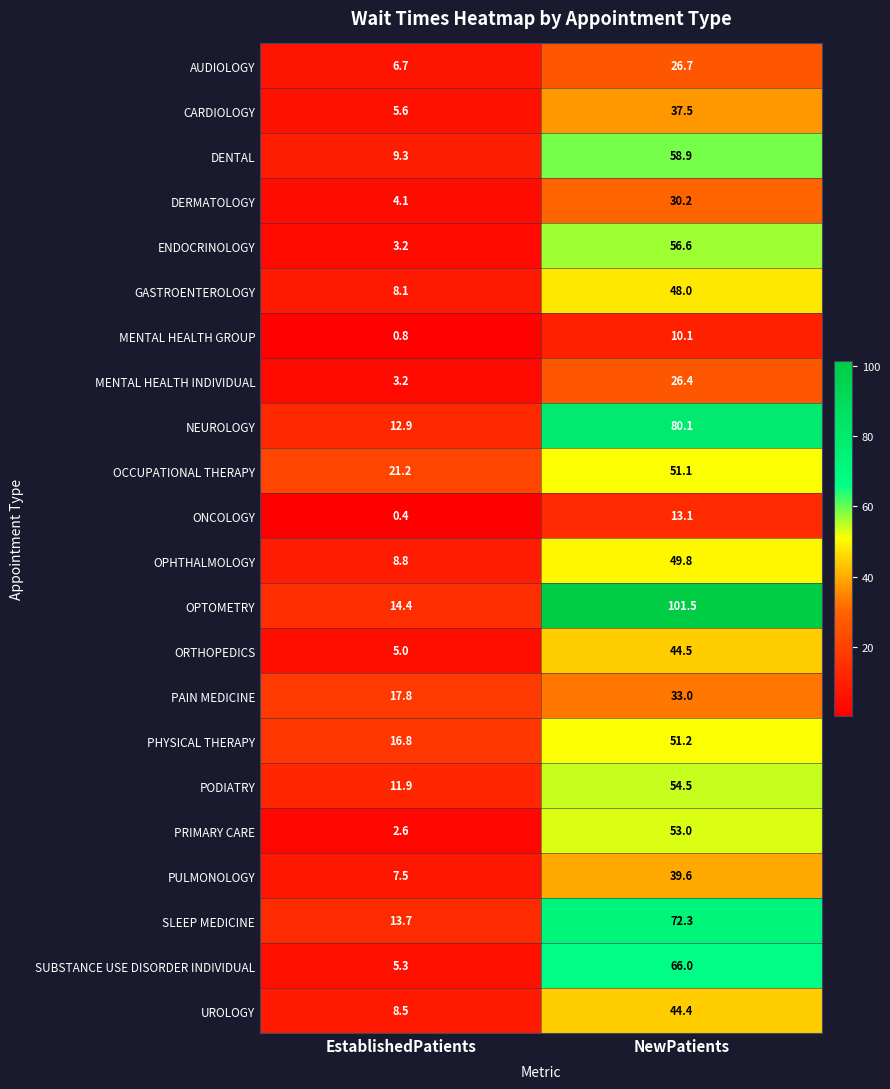

How many distinct data groups are displayed?

22